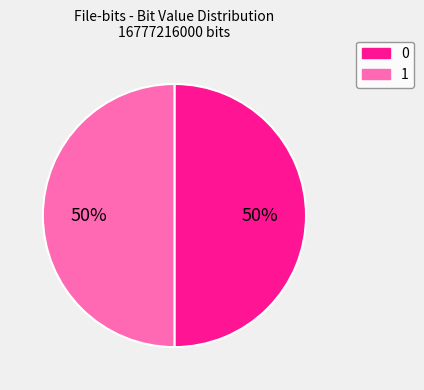

How many slices are in this pie chart?

2